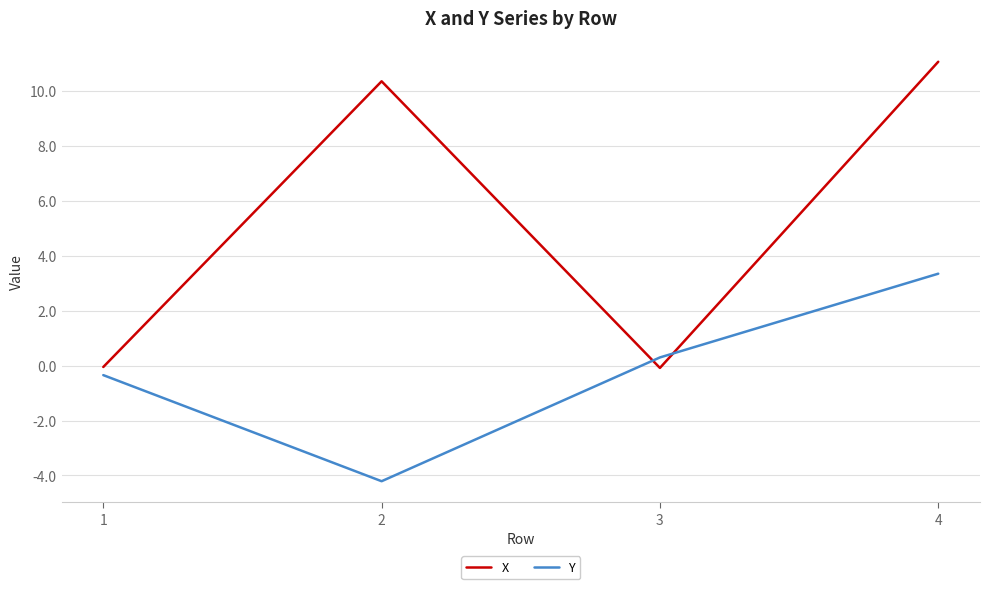

Which series has the largest range (max minus min)?

X